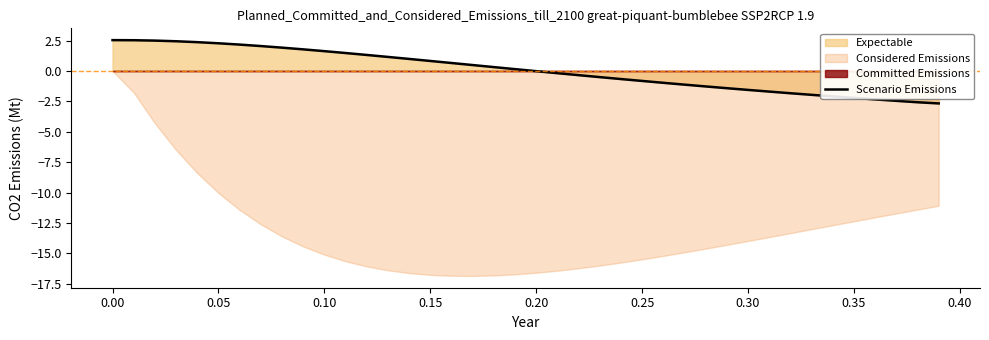

What is the maximum value for Scenario Emissions?

2.5